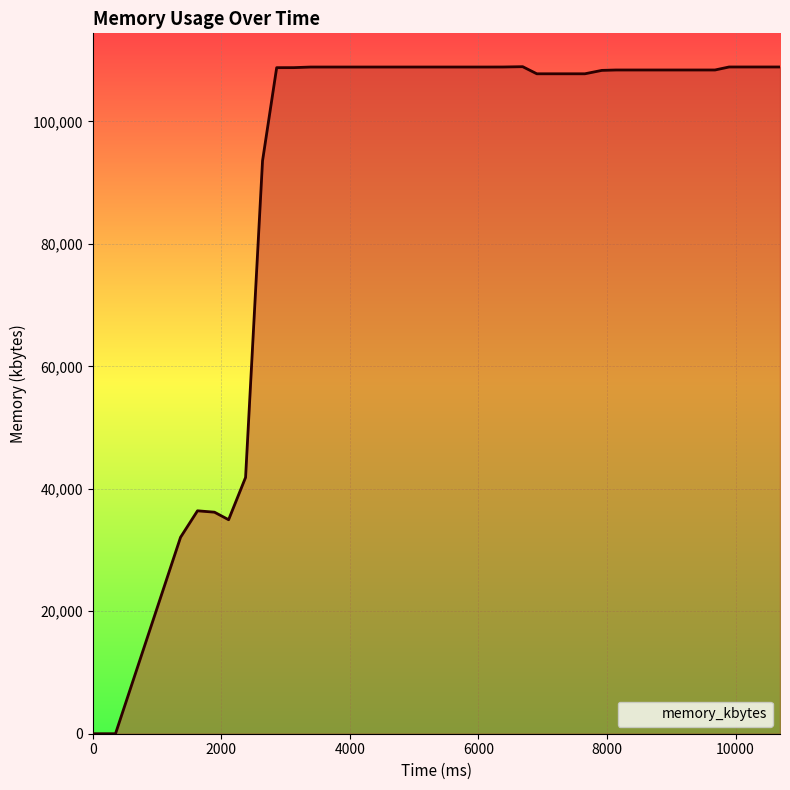

What is the difference between the maximum and minimum values?

108932